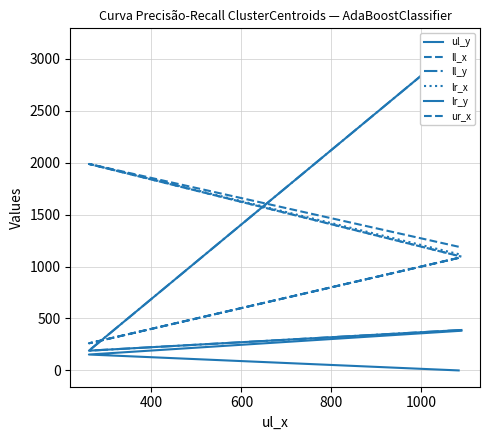

What is the value of the ll_y point at the 2nd from the left?

190